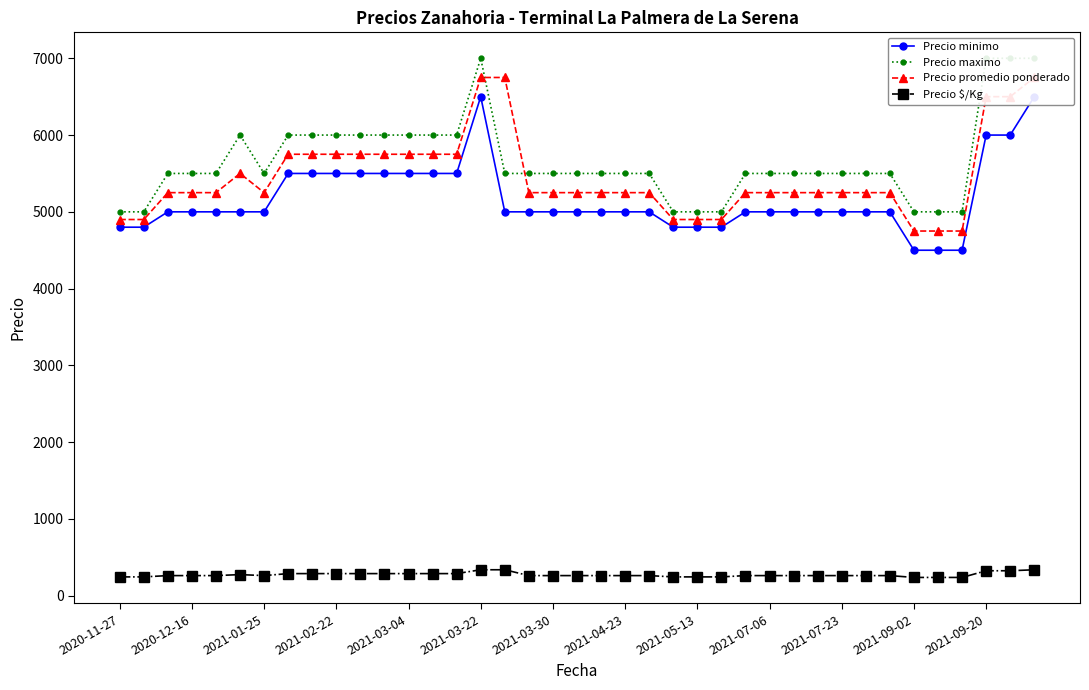

Which series ends up on top after the final intersection of Precio maximo and Precio promedio ponderado?

Precio maximo